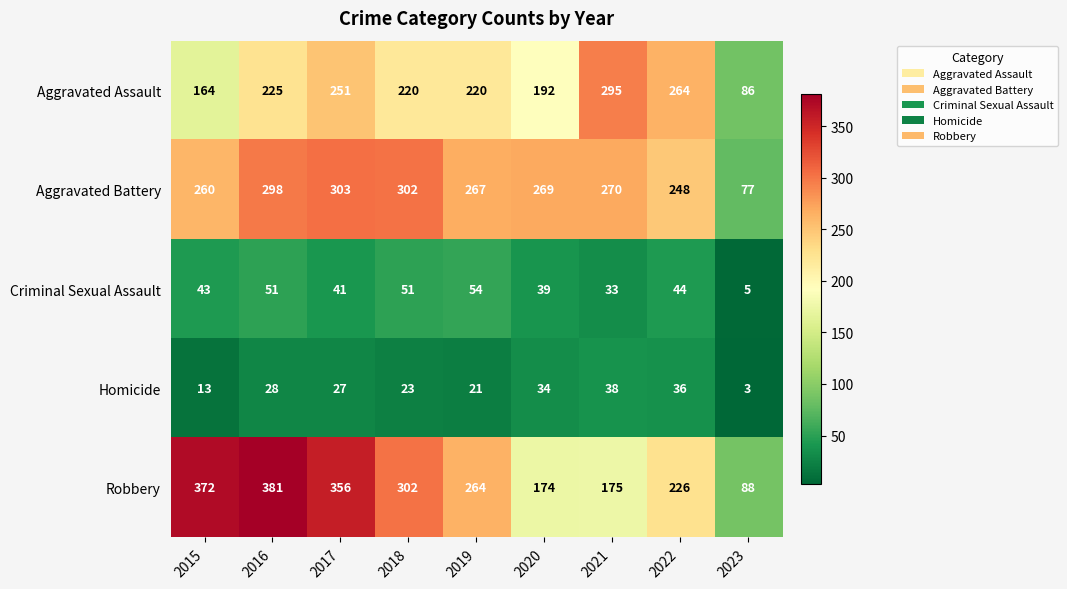

What is the minimum value shown in the chart?

3